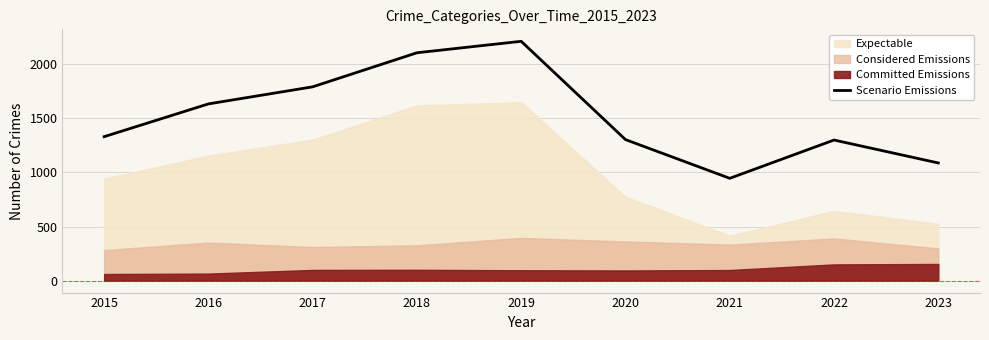

Between 2020 and 2017, which is larger?

2017